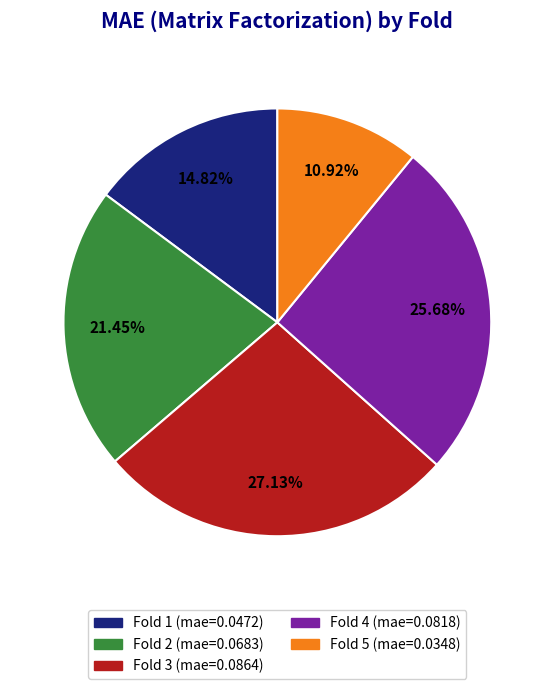

Does any single category account for the majority?

No